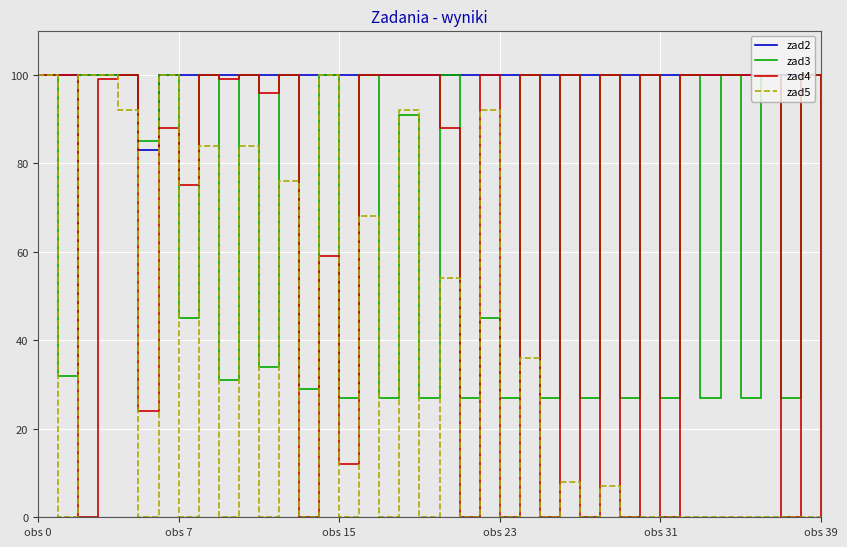

At how many categories does at least one series exceed 3?

40